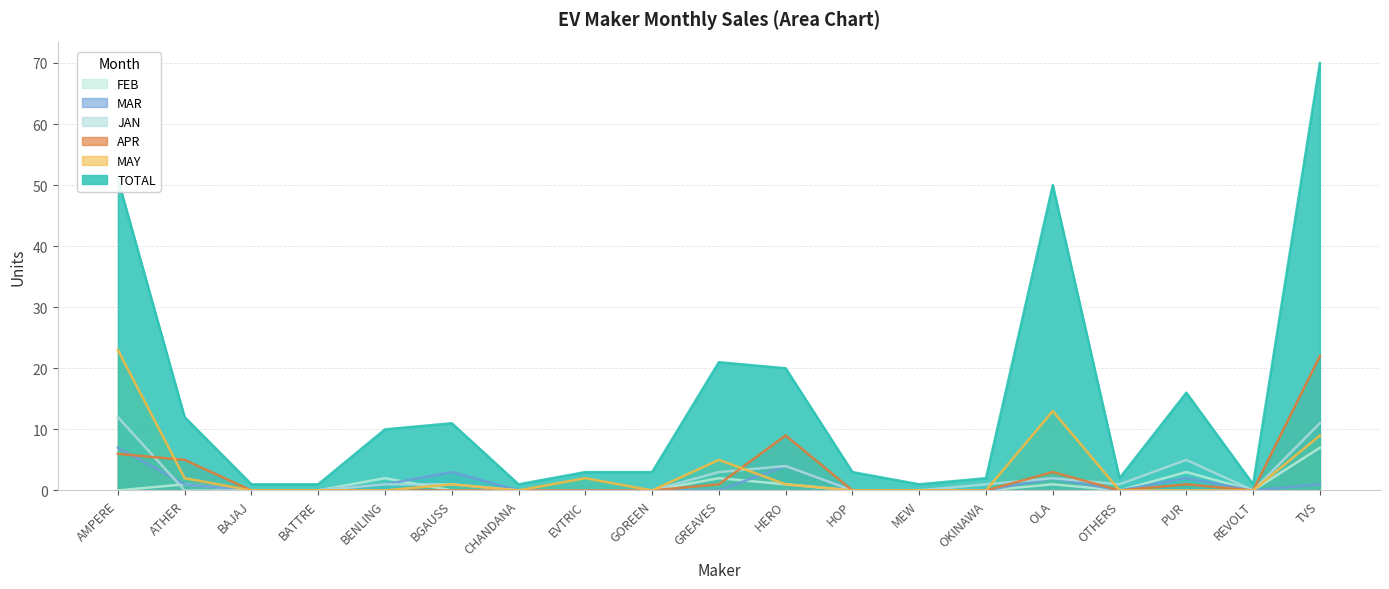

At which category does FEB reach its first local peak?

ATHER